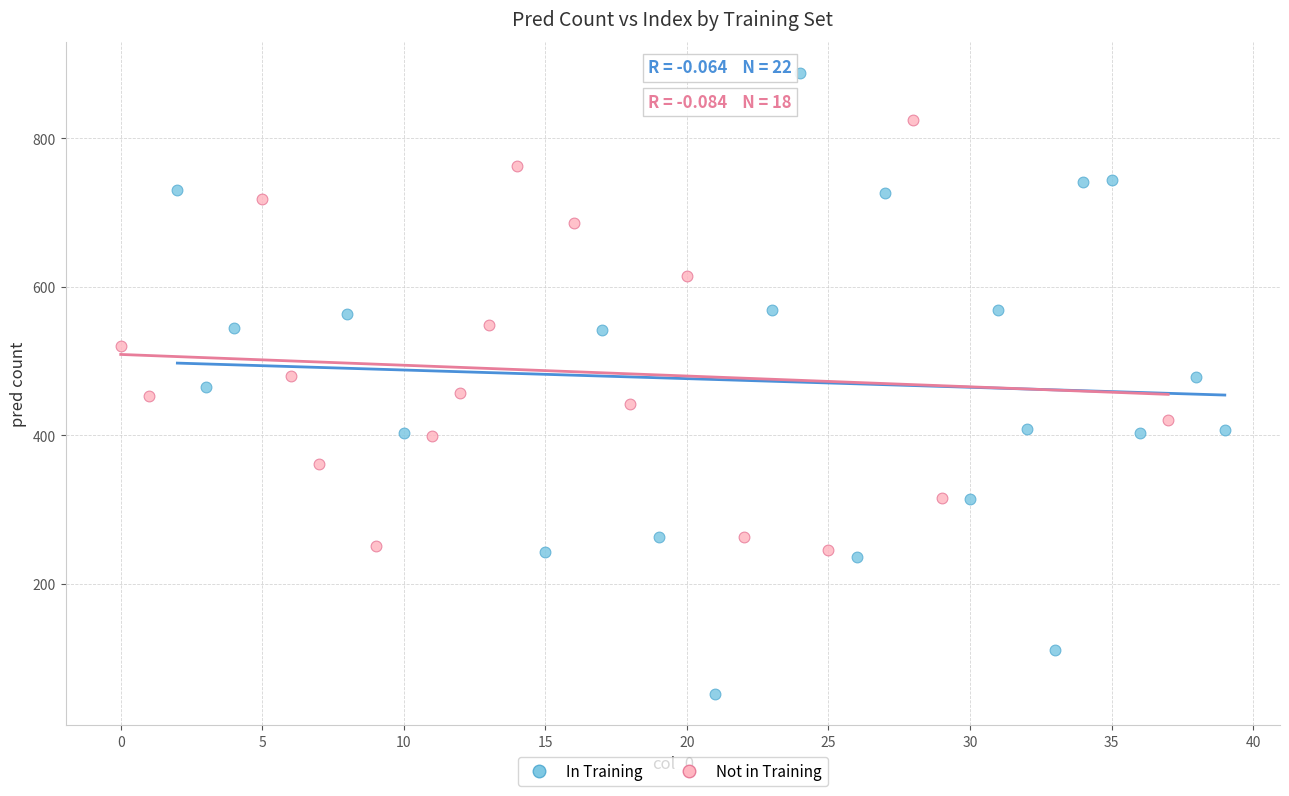

Which series has the largest Y range (max minus min)?

In Training